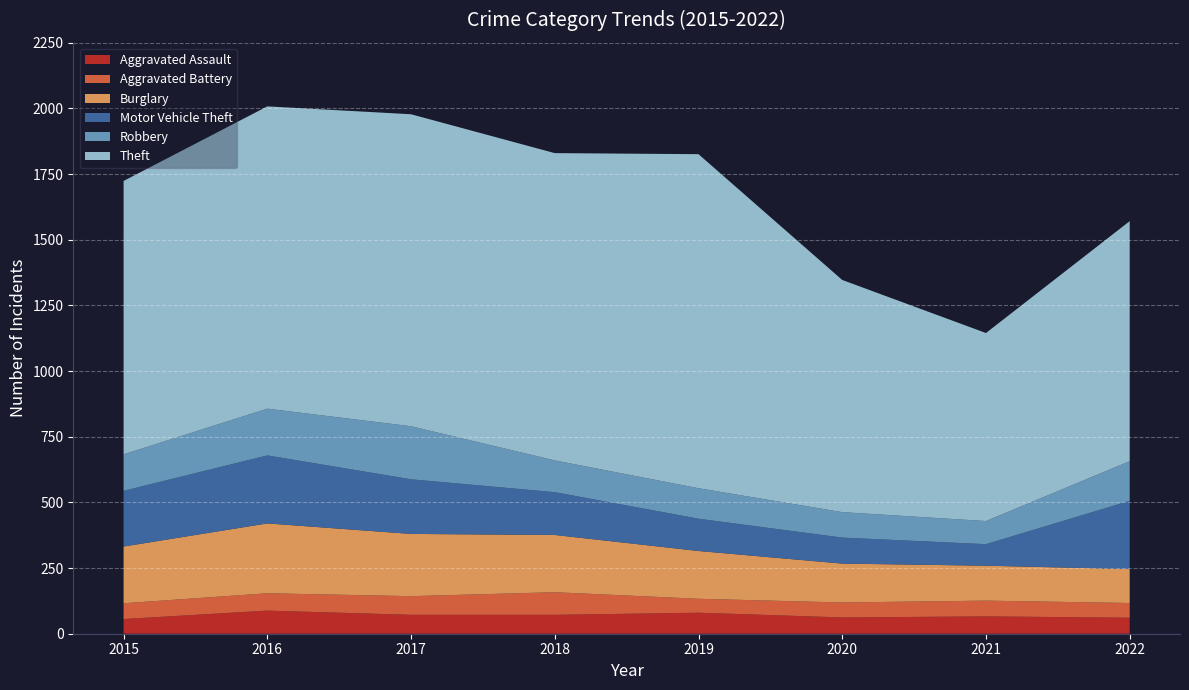

Reading left to right, list all the values displayed in this chart.

Aggravated Assault: 2015=56	2016=88	2017=72	2018=72	2019=80	2020=62	2021=66	2022=61
Aggravated Battery: 2015=60	2016=66	2017=71	2018=86	2019=53	2020=57	2021=60	2022=56
Burglary: 2015=216	2016=266	2017=237	2018=218	2019=182	2020=148	2021=133	2022=129
Motor Vehicle Theft: 2015=212	2016=259	2017=208	2018=163	2019=123	2020=99	2021=82	2022=260
Robbery: 2015=139	2016=178	2017=202	2018=121	2019=116	2020=97	2021=88	2022=151
Theft: 2015=1041	2016=1151	2017=1188	2018=1170	2019=1272	2020=884	2021=716	2022=914